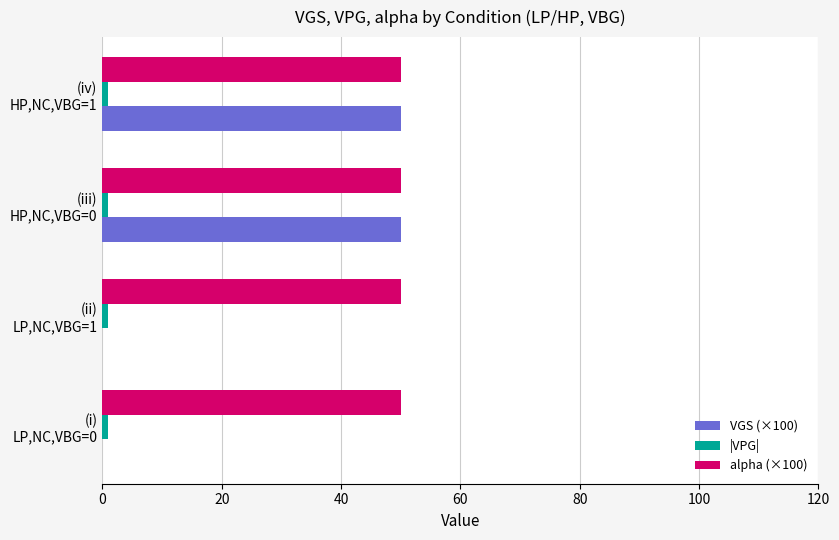

Count the VGS (×100) values in the range 0 to 50.

4